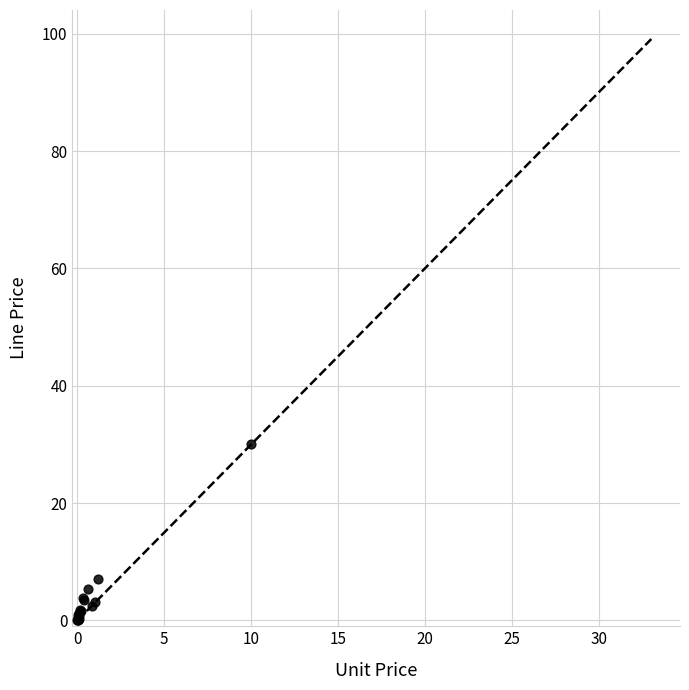

What Y value in the scatter plot is closest to 15?

7.1